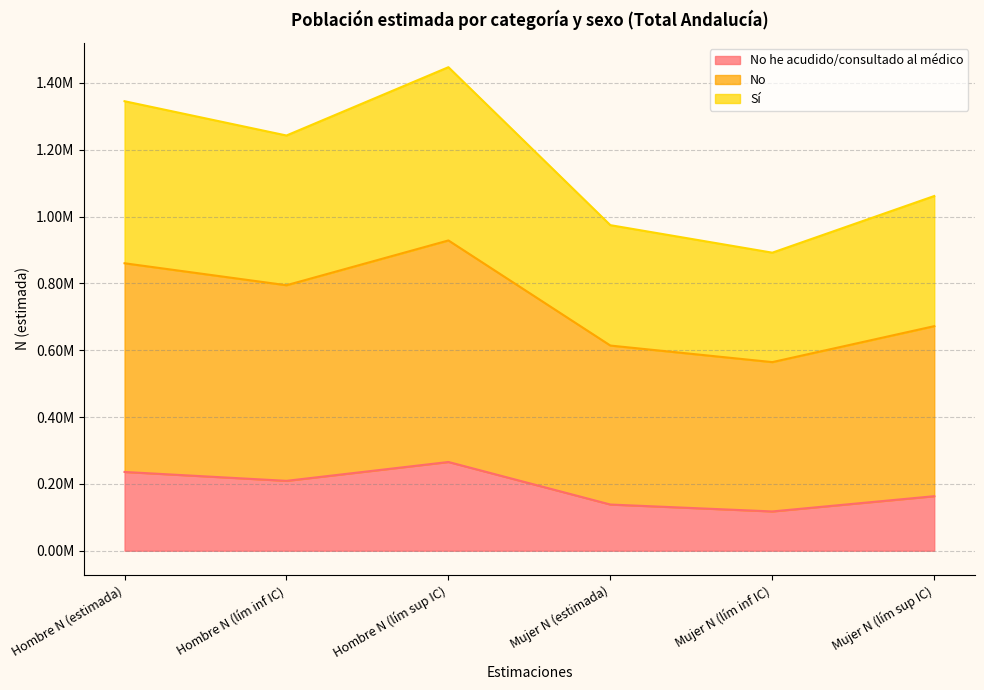

What position from the right is Hombre N (lím inf IC)?

5